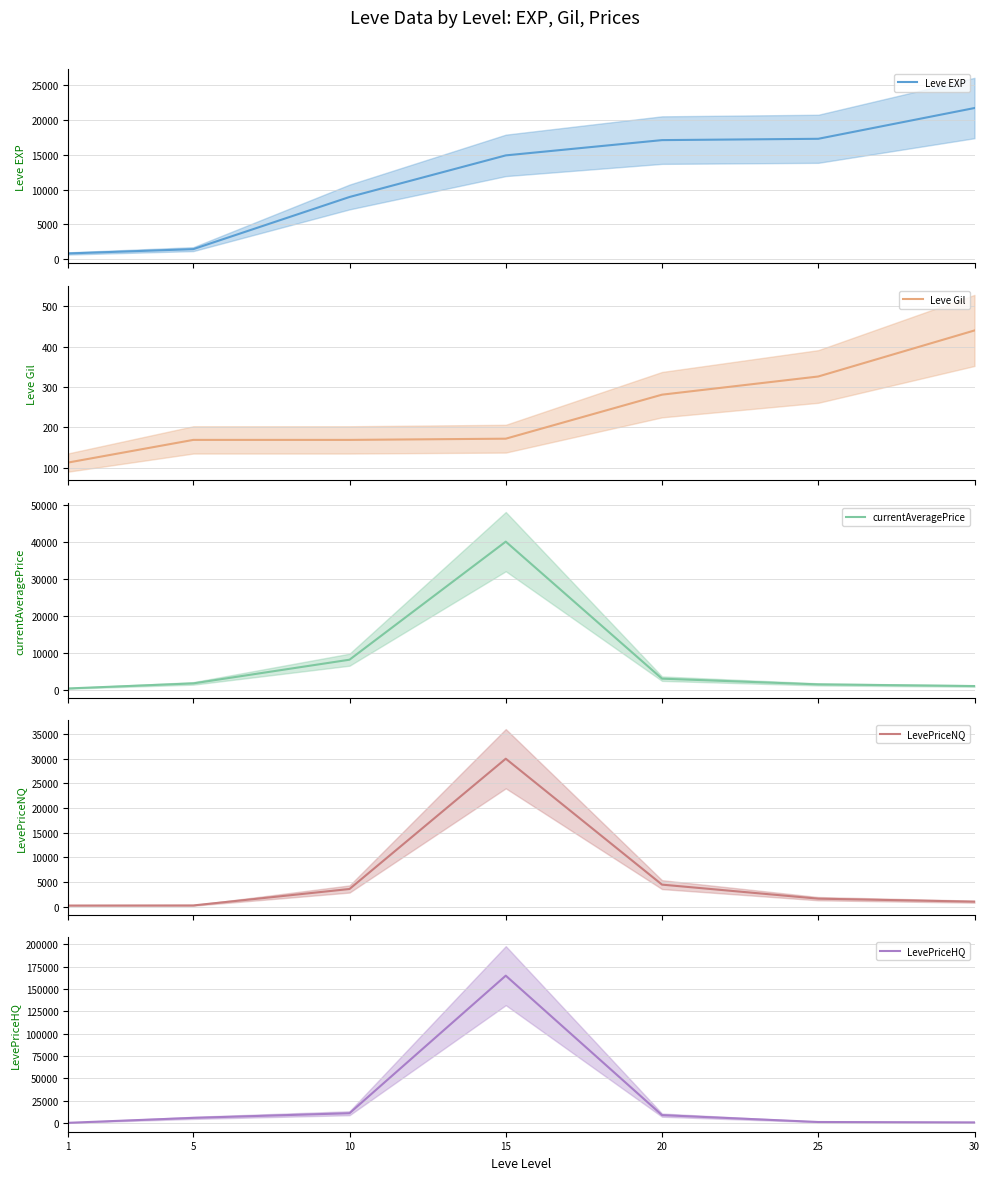

Is this an area chart (filled region under the line)?

No